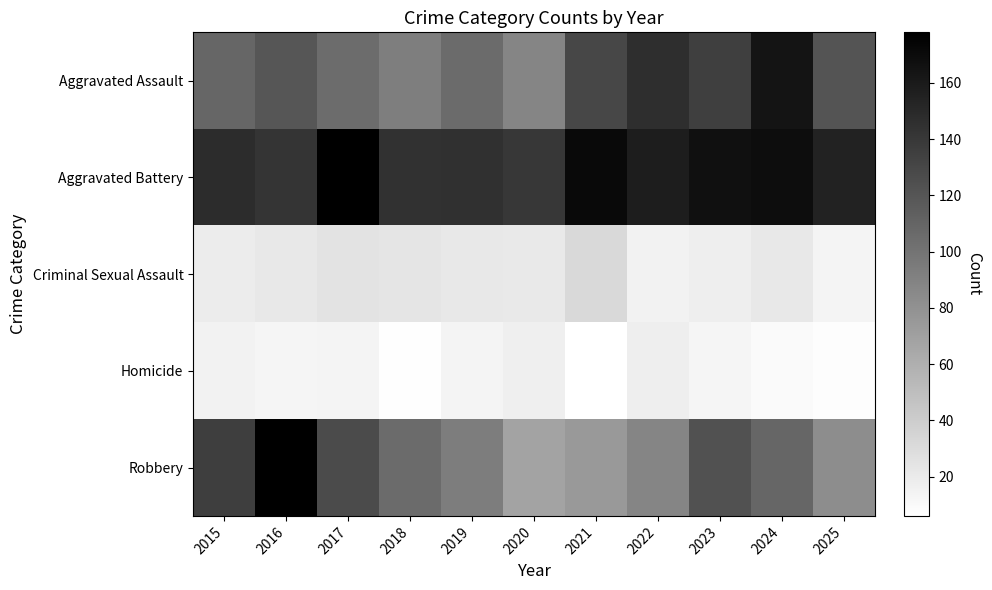

At which category is the sum across all series the highest?

2016